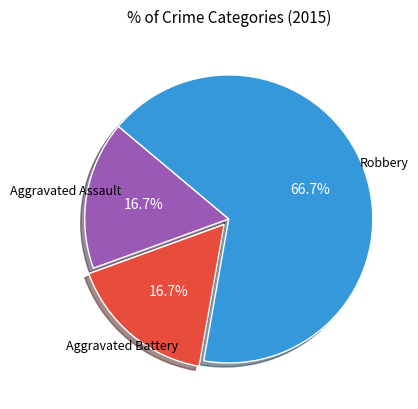

How many slices are in this pie chart?

3